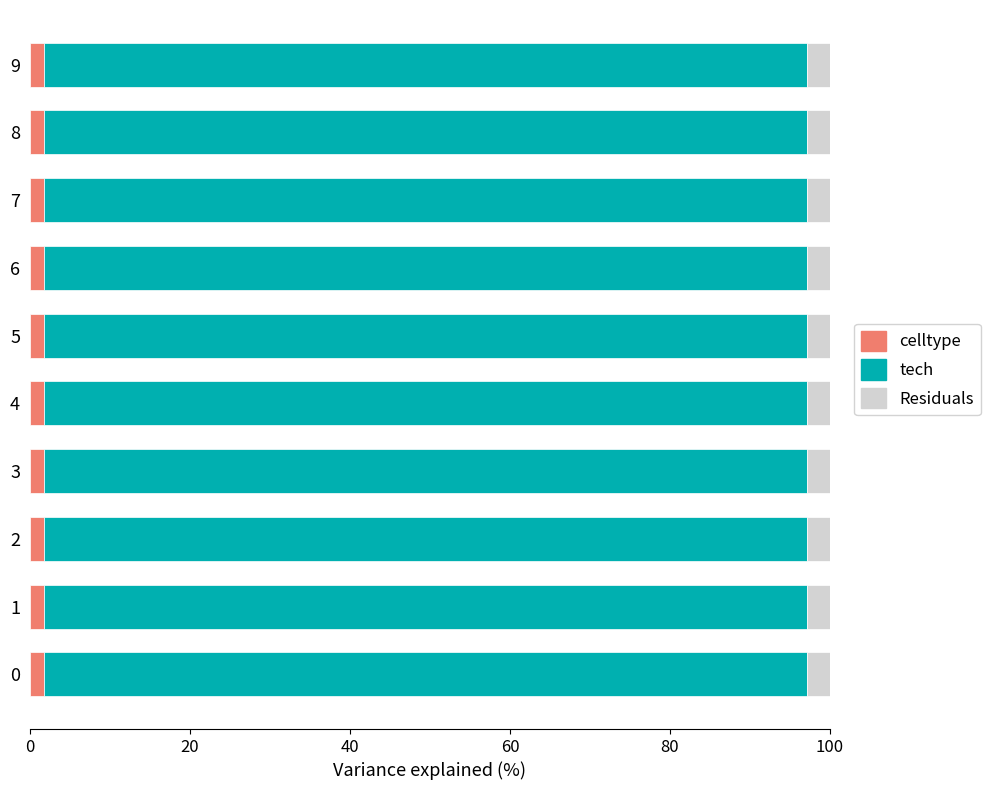

The celltype series shows 1.8 at 4. True or false?

True